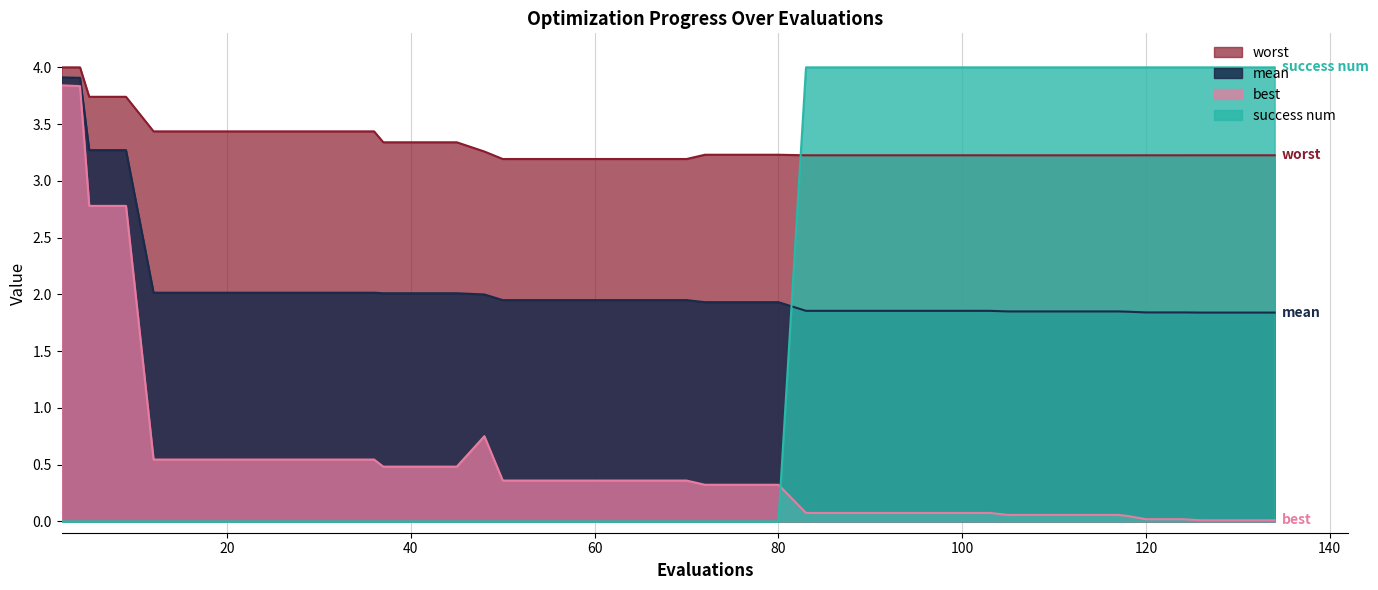

What is the highest value of the best series?

3.8